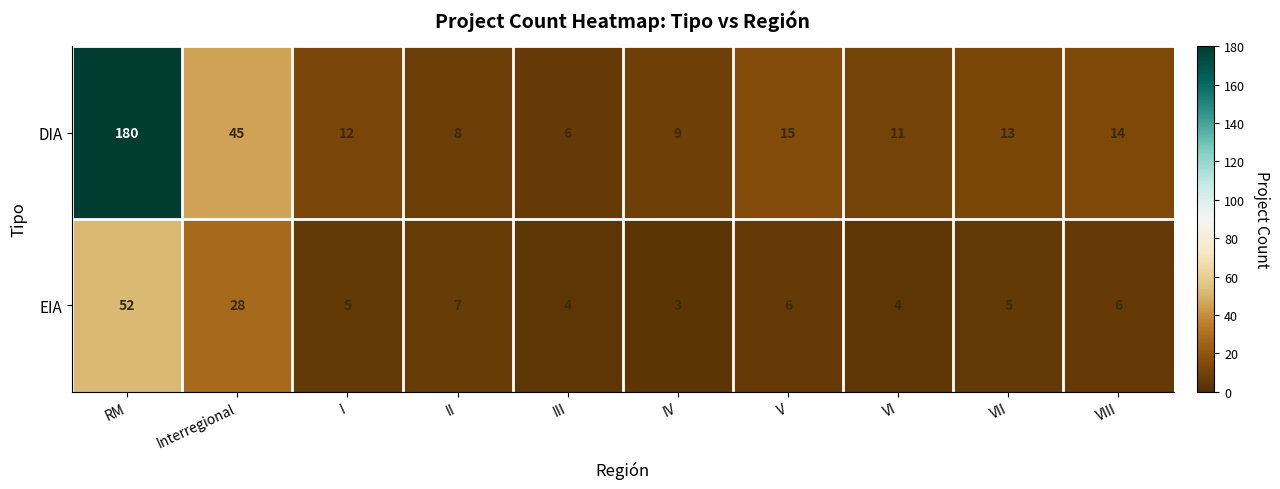

At which category is the sum across all series the highest?

RM